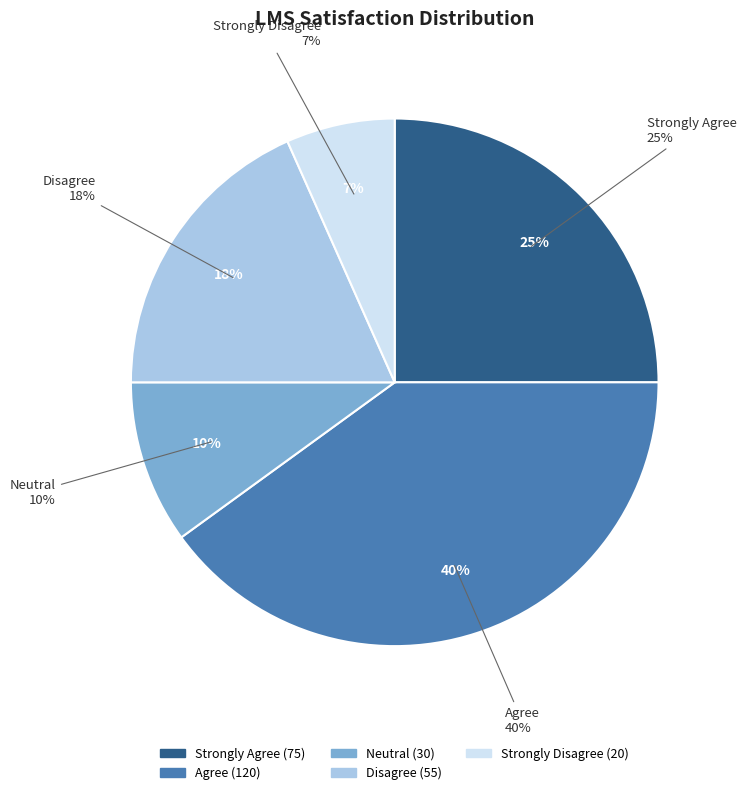

What percentage is the Disagree slice, to the nearest percent?

18%